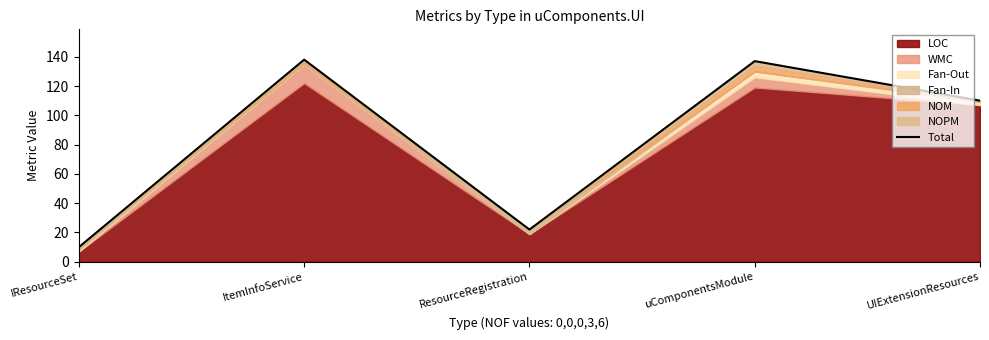

At which category does the data reach its first local valley?

ResourceRegistration